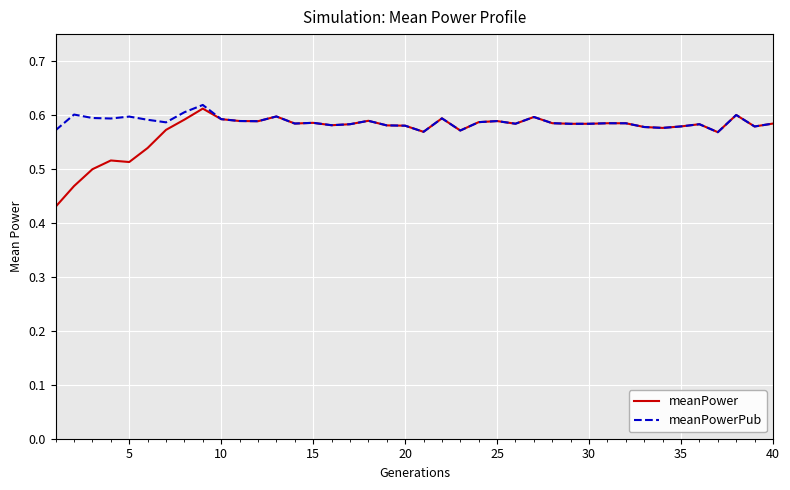

Is this an area chart (filled region under the line)?

No